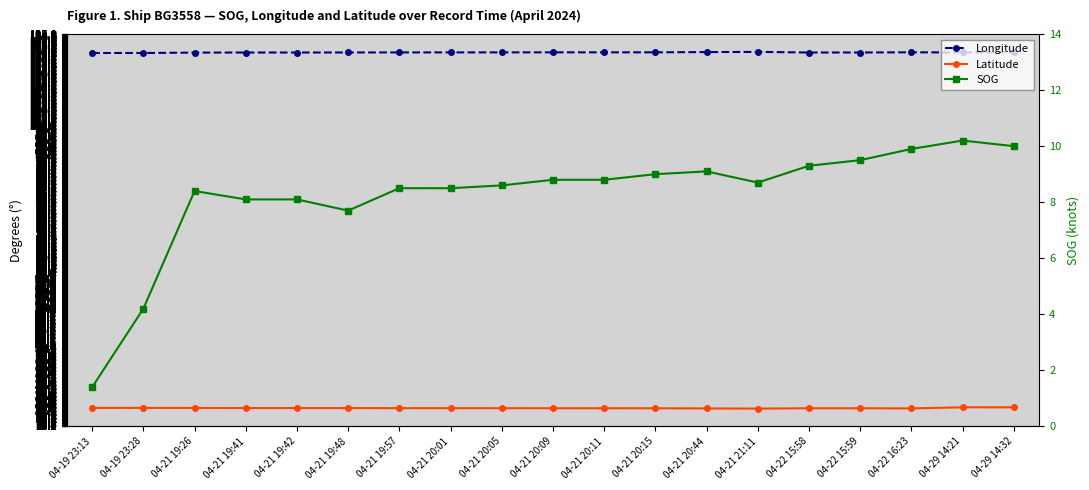

What position from the left is 04-21 20:01?

8